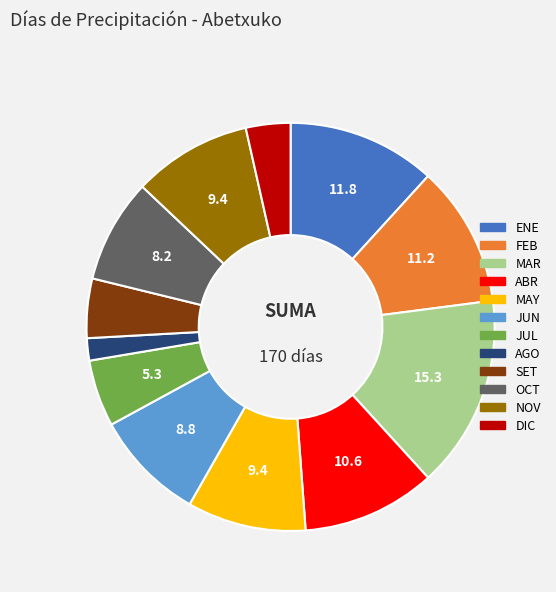

What is the largest slice in the pie chart?

MAR